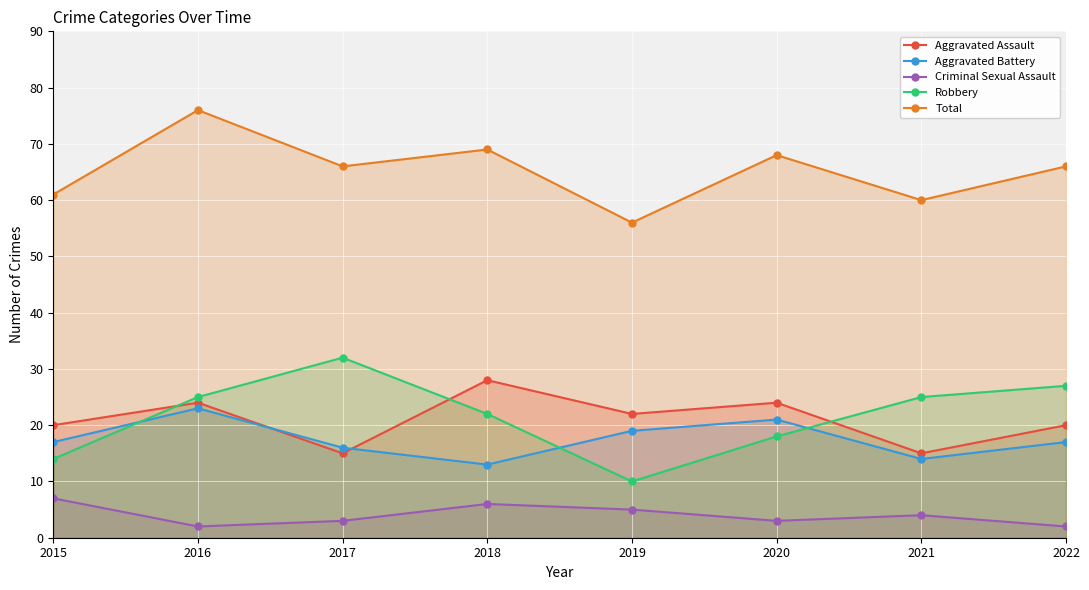

At which category is the sum across all series the highest?

2016